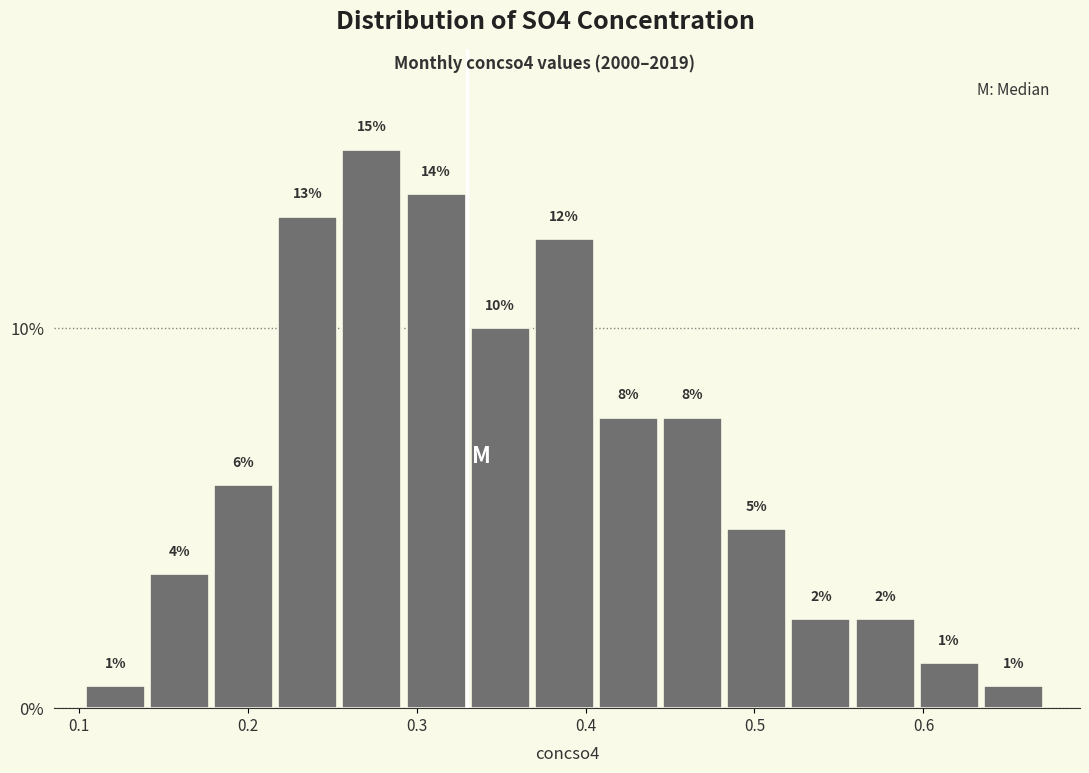

Around what value on the x-axis is the tallest bar? Give the approximate position of its centre, as read against the axis.

0.27